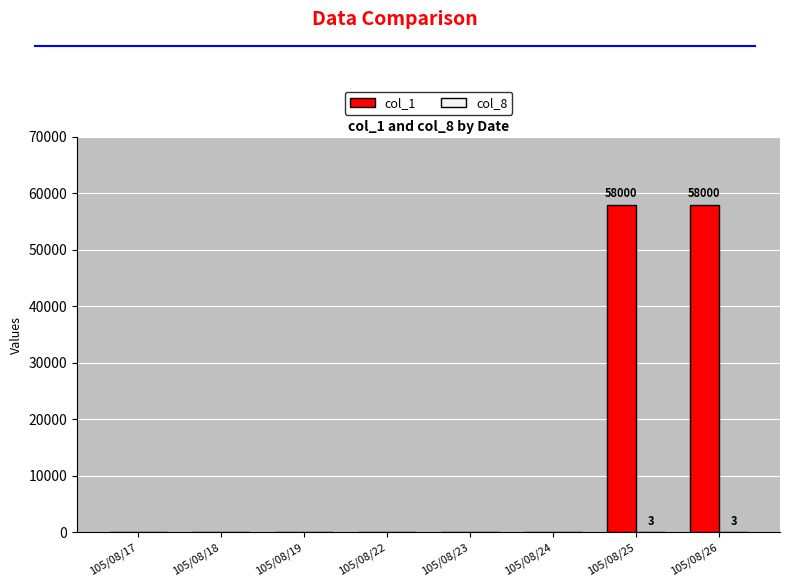

What is the spread (max minus min) of values at 105/08/26?

57997